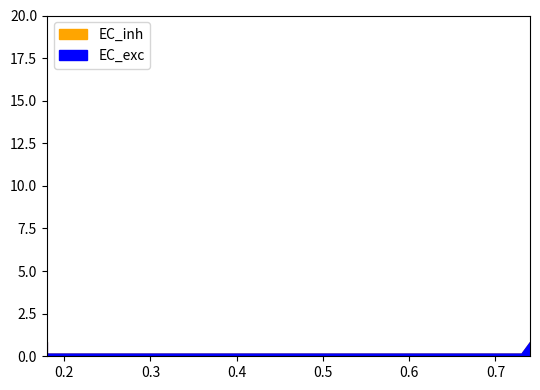

Which category has the lowest value in the EC_inh series?

0.18